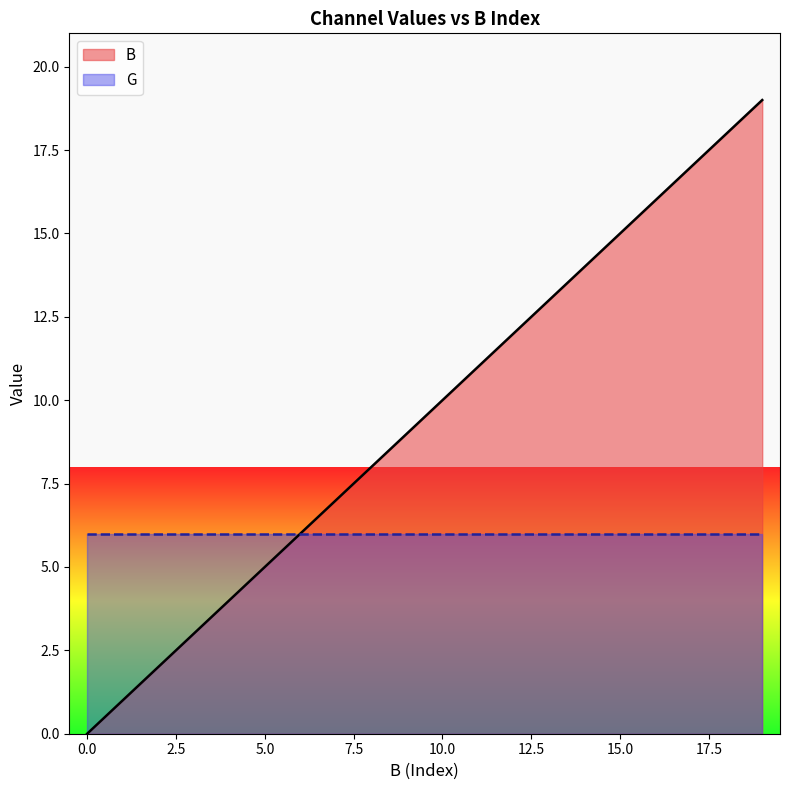

Rank the categories by value from highest to lowest.

19, 18, 17, 16, 15, 14, 13, 12, 11, 10, 9, 8, 7, 6, 5, 4, 3, 2, 1, 0